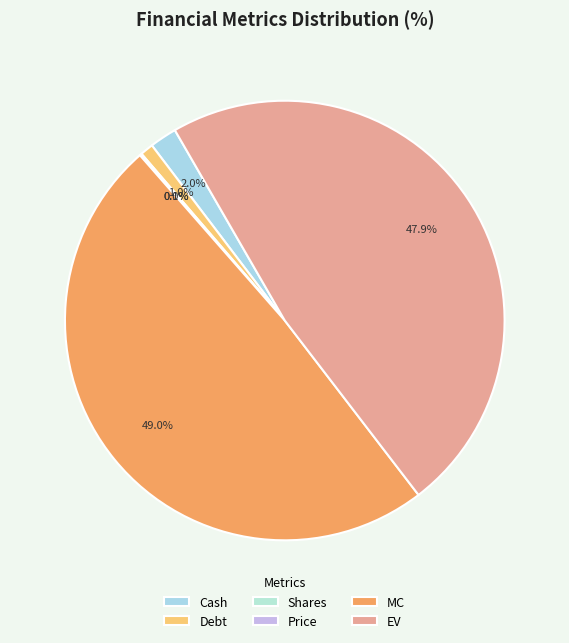

To the nearest percent, what is the difference between the Cash and Price slice percentages?

2%